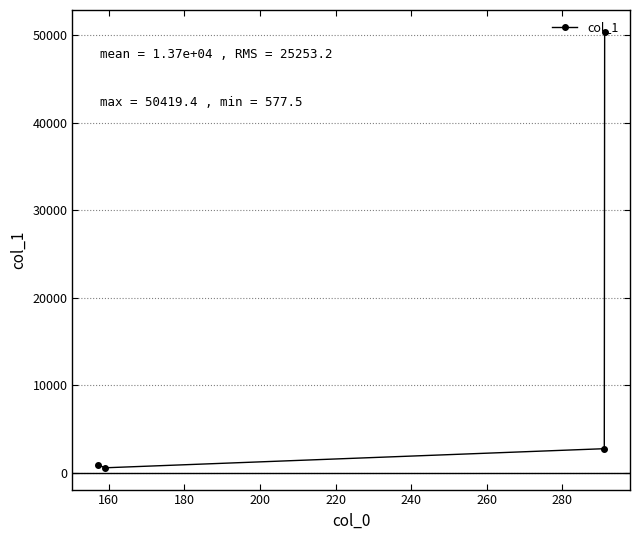

What is the average value?

13667.6